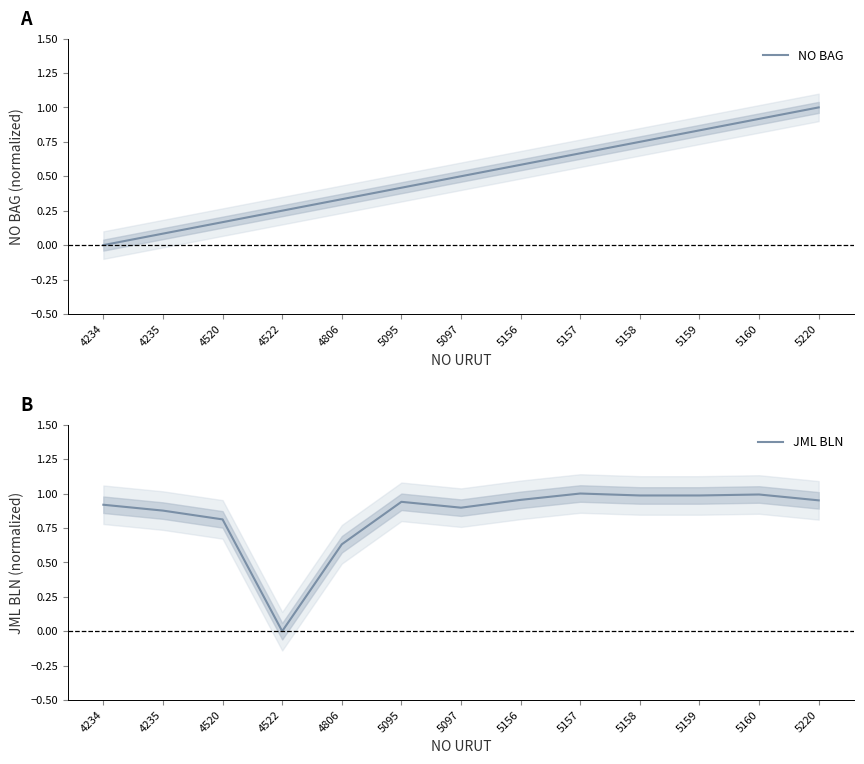

The value of NO BAG at 4235 is 0.1. True or false?

True